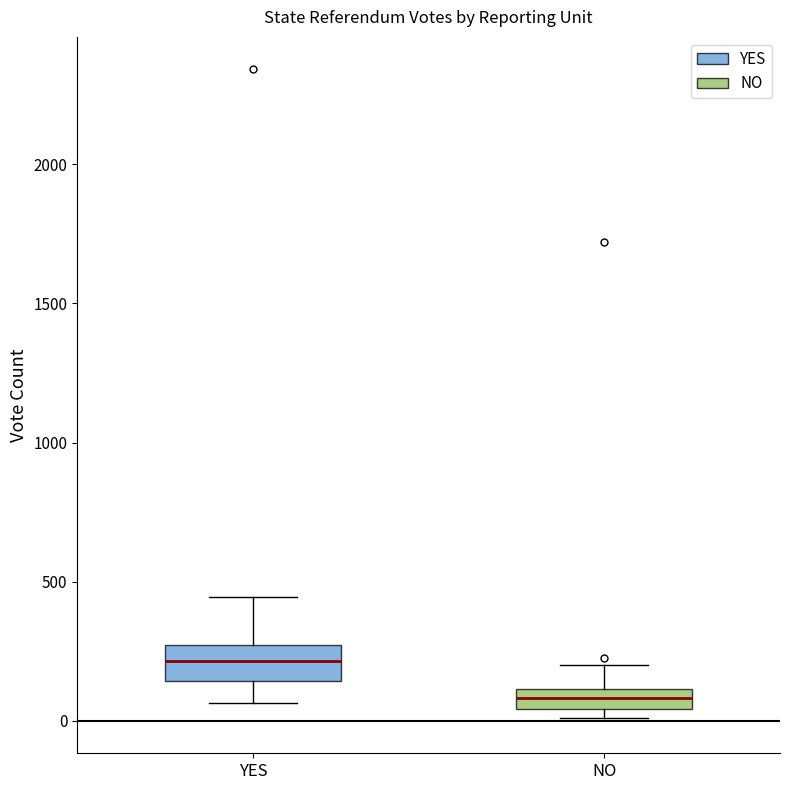

Comparing the boxes themselves (not the whiskers), which one is the tallest?

YES